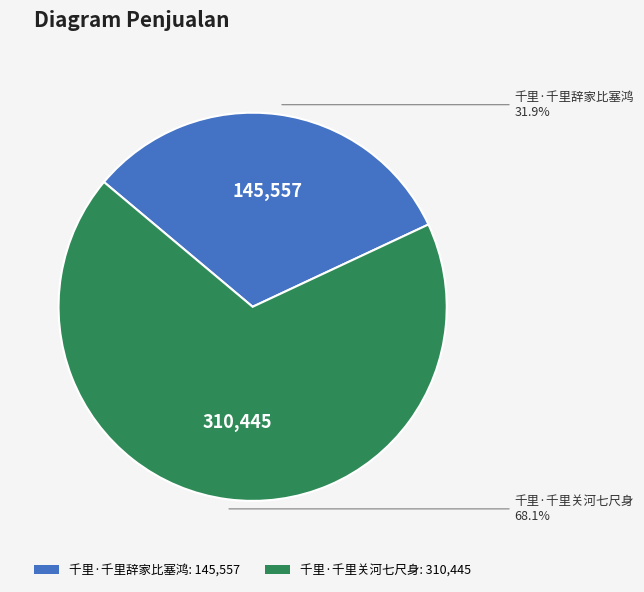

Rank the categories by value from lowest to highest.

千里·千里辞家比塞鸿, 千里·千里关河七尺身